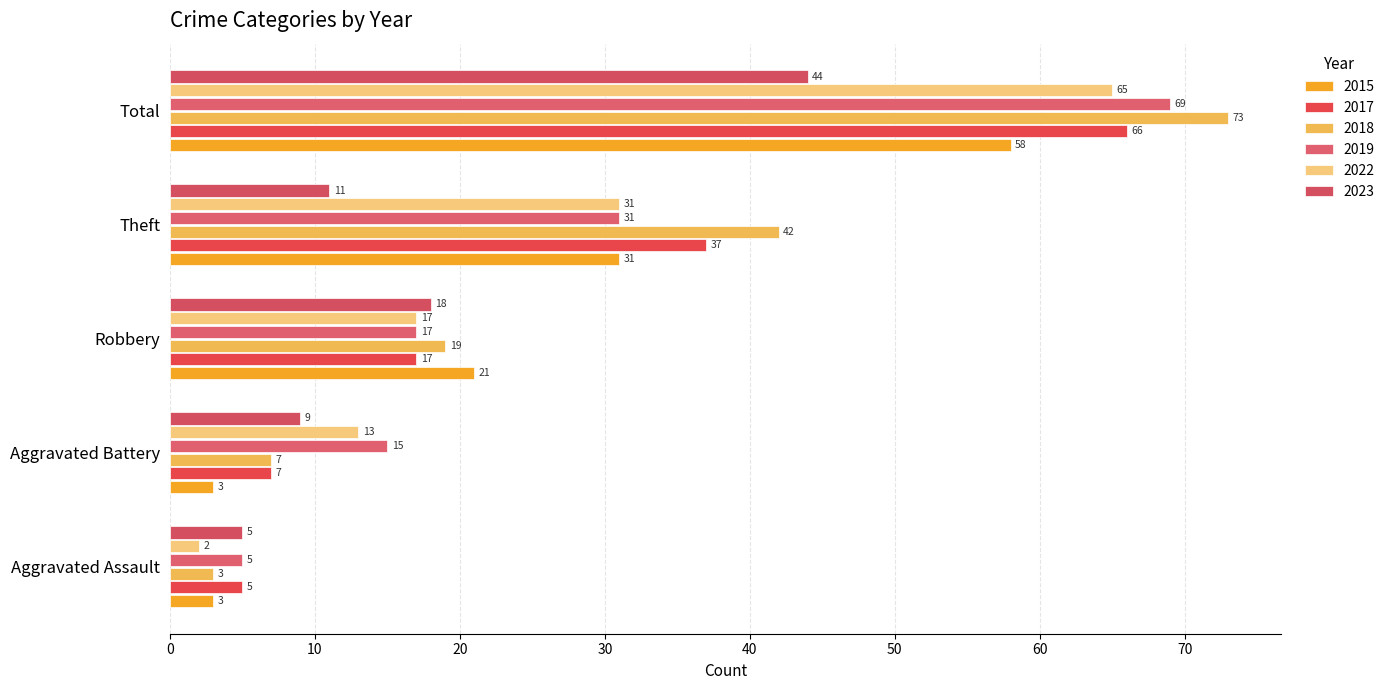

Reading left to right, list all the values displayed in this chart.

2015: Aggravated Assault=3	Aggravated Battery=3	Robbery=21	Theft=31	Total=58
2017: Aggravated Assault=5	Aggravated Battery=7	Robbery=17	Theft=37	Total=66
2018: Aggravated Assault=3	Aggravated Battery=7	Robbery=19	Theft=42	Total=73
2019: Aggravated Assault=5	Aggravated Battery=15	Robbery=17	Theft=31	Total=69
2022: Aggravated Assault=2	Aggravated Battery=13	Robbery=17	Theft=31	Total=65
2023: Aggravated Assault=5	Aggravated Battery=9	Robbery=18	Theft=11	Total=44